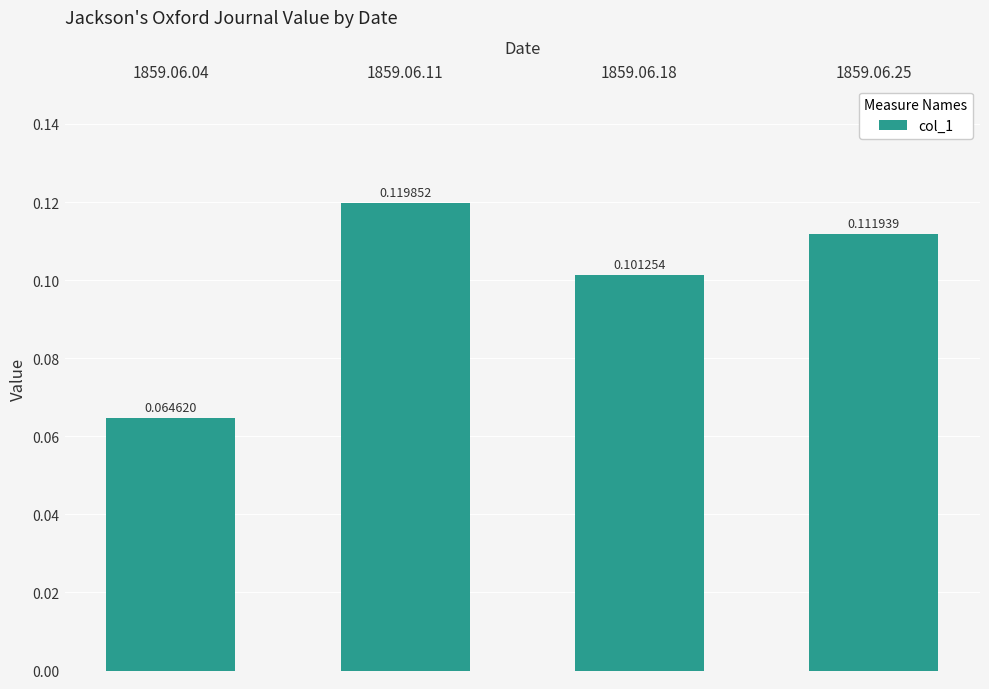

Count the values in the range 0 to 1.

4